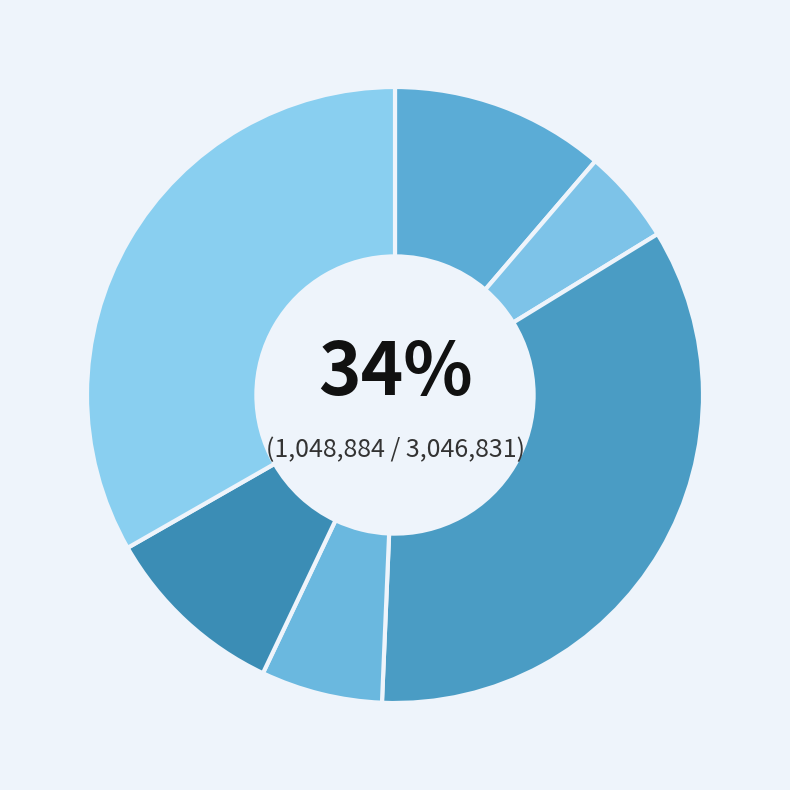

Does any single category account for the majority?

No